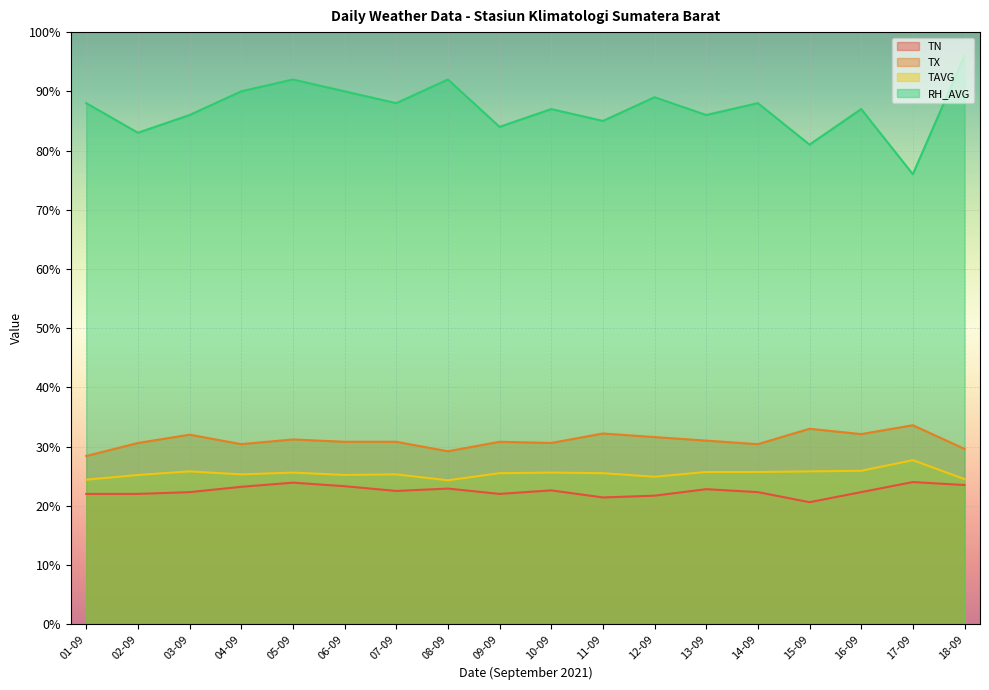

At how many categories does at least one series exceed 55?

18